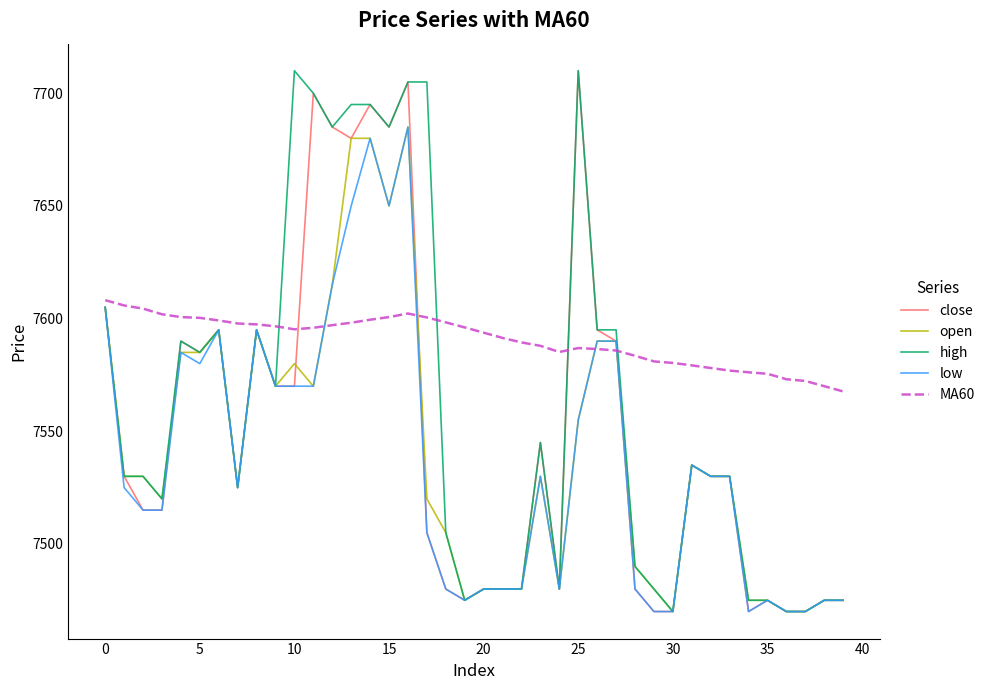

Which series has the largest total across all categories?

MA60